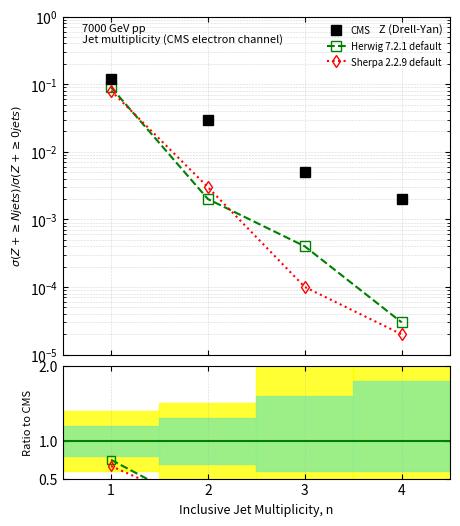

How many lines are shown in the chart?

3